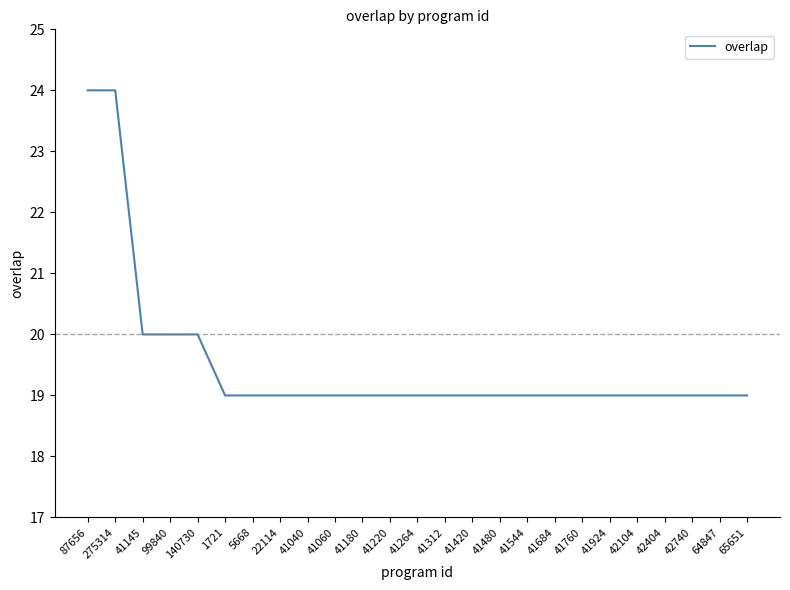

What is the smallest value displayed?

19